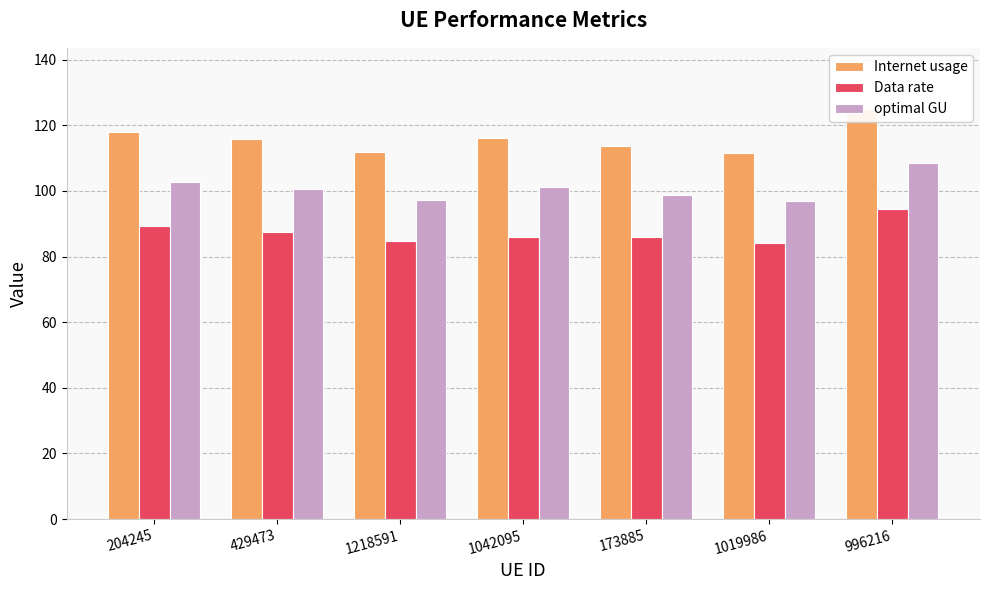

Which category has the lowest value in the optimal GU series?

1019986